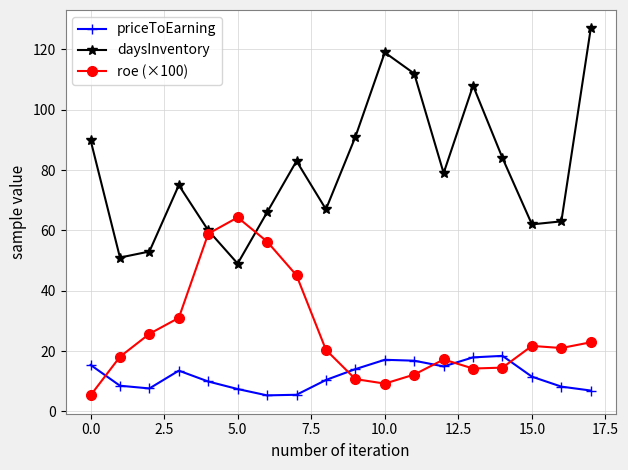

What is the greatest value displayed?

127.0